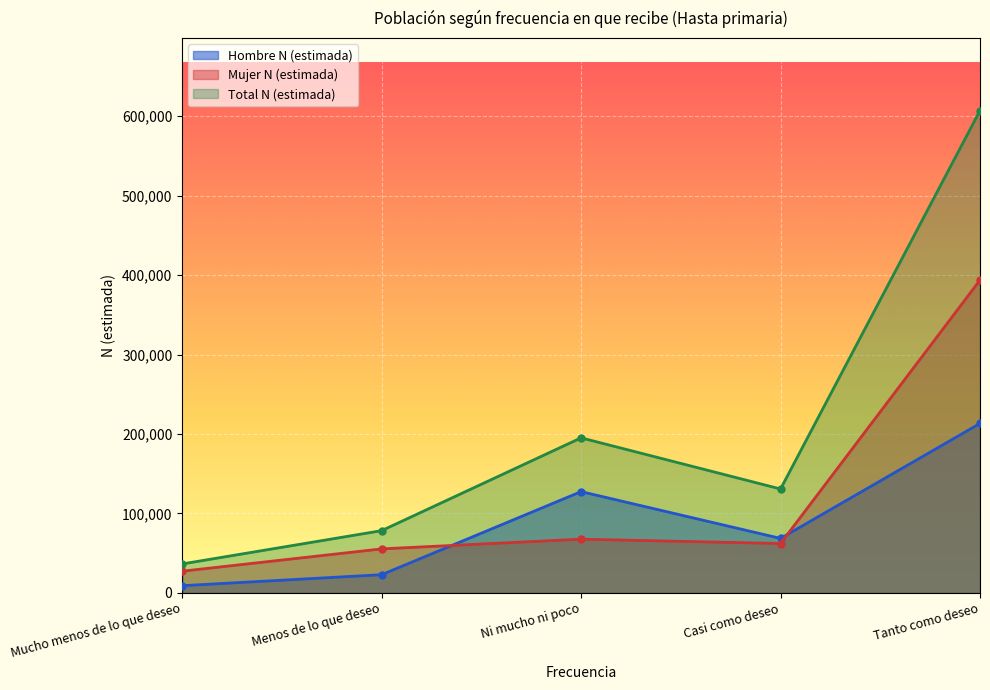

What is the label of the 4th point from the right?

Menos de lo que deseo